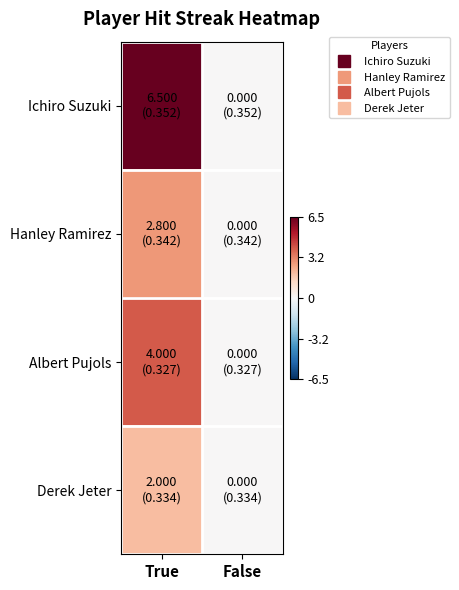

Reading left to right, what are all the values shown in this chart?

Ichiro Suzuki: True=6.5	False=0.0
Hanley Ramirez: True=2.8	False=0.0
Albert Pujols: True=4.0	False=0.0
Derek Jeter: True=2.0	False=0.0